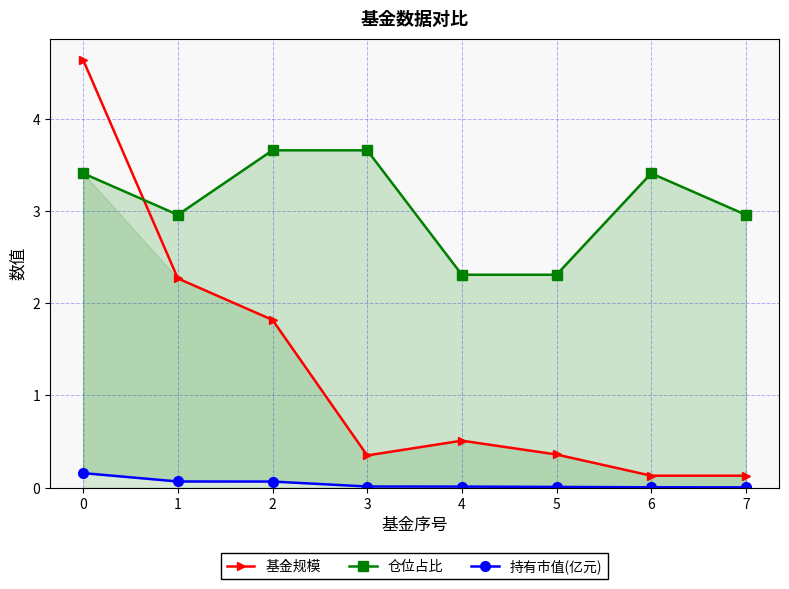

Which series changed the most between 4 and 7?

仓位占比